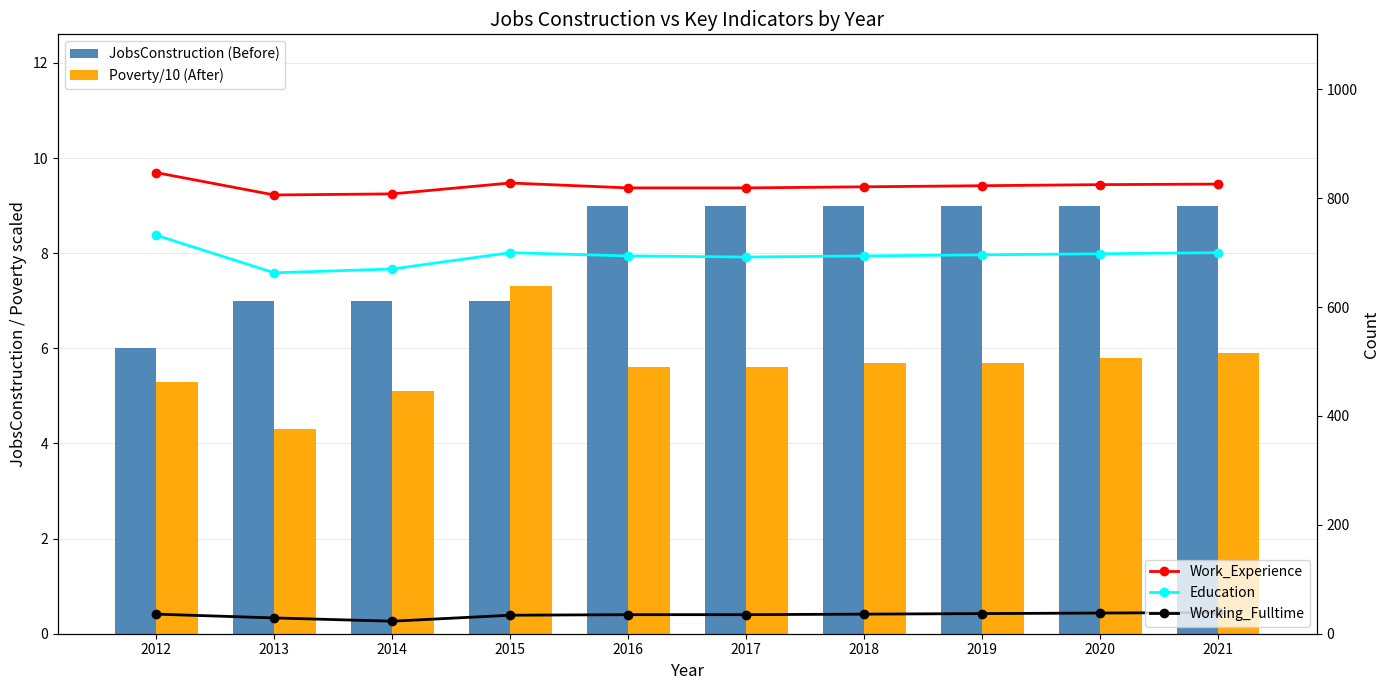

Rank the series at 2016 from highest to lowest value.

Work_Experience, Education, Working_Fulltime, JobsConstruction (Before), Poverty/10 (After)